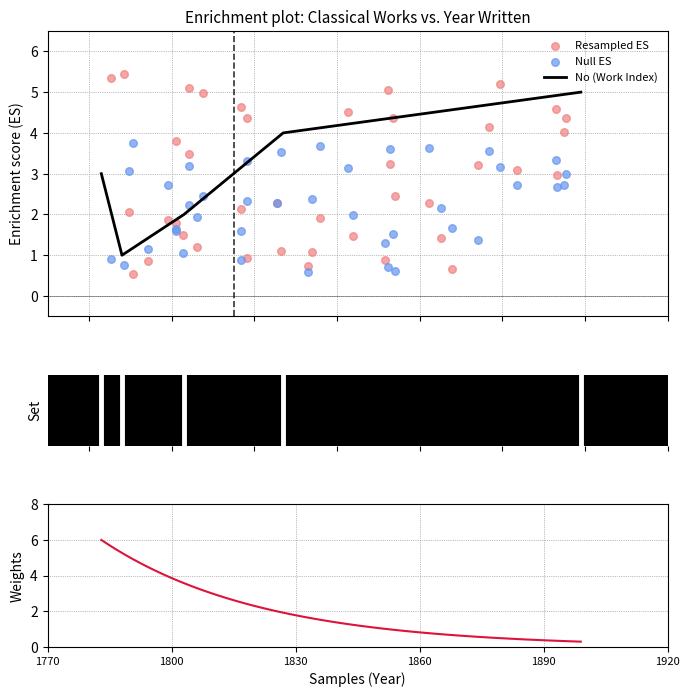

What is the change in value from 1803 to 1899?

+3